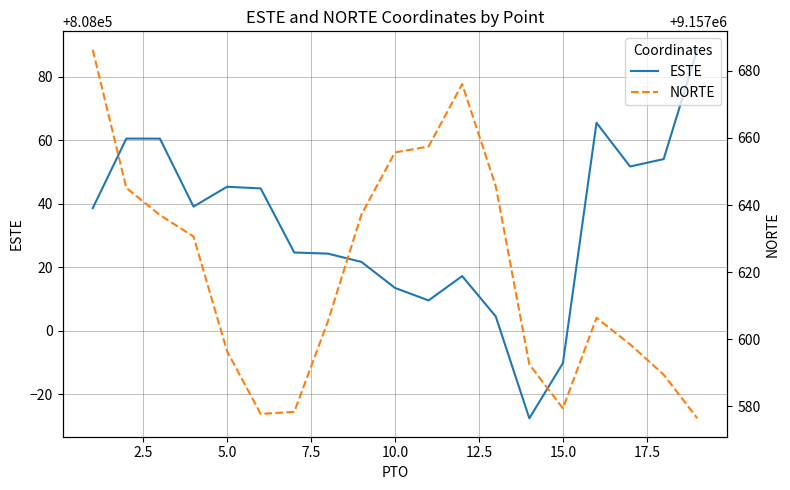

Count the number of categories in the chart.

19